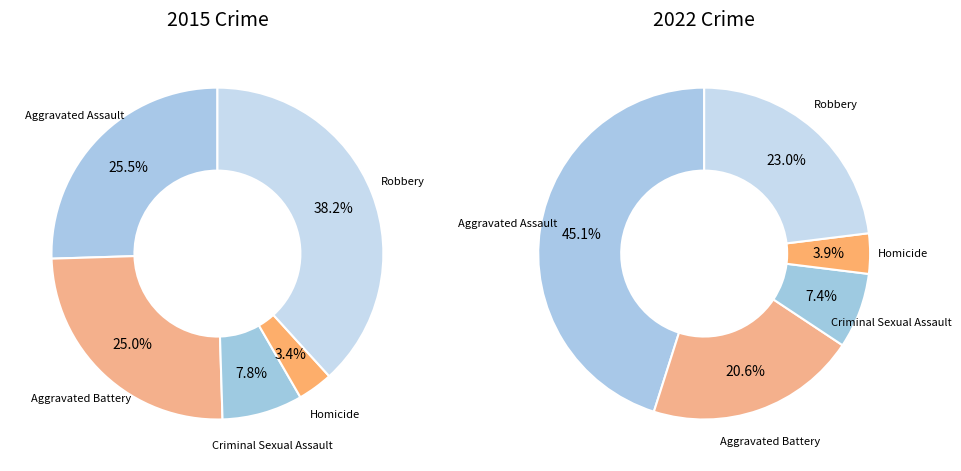

Rank the categories by value from lowest to highest.

Homicide, Criminal Sexual Assault, Aggravated Battery, Aggravated Assault, Robbery